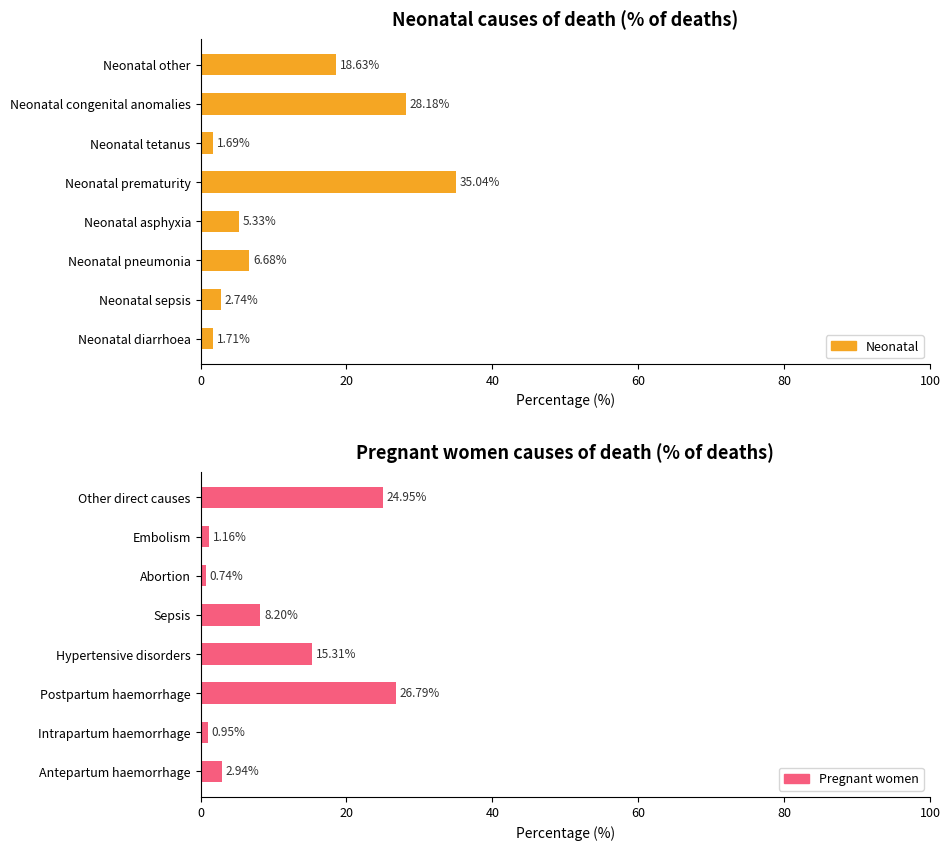

The Neonatal series shows 28.2 at Neonatal congenital anomalies. True or false?

True